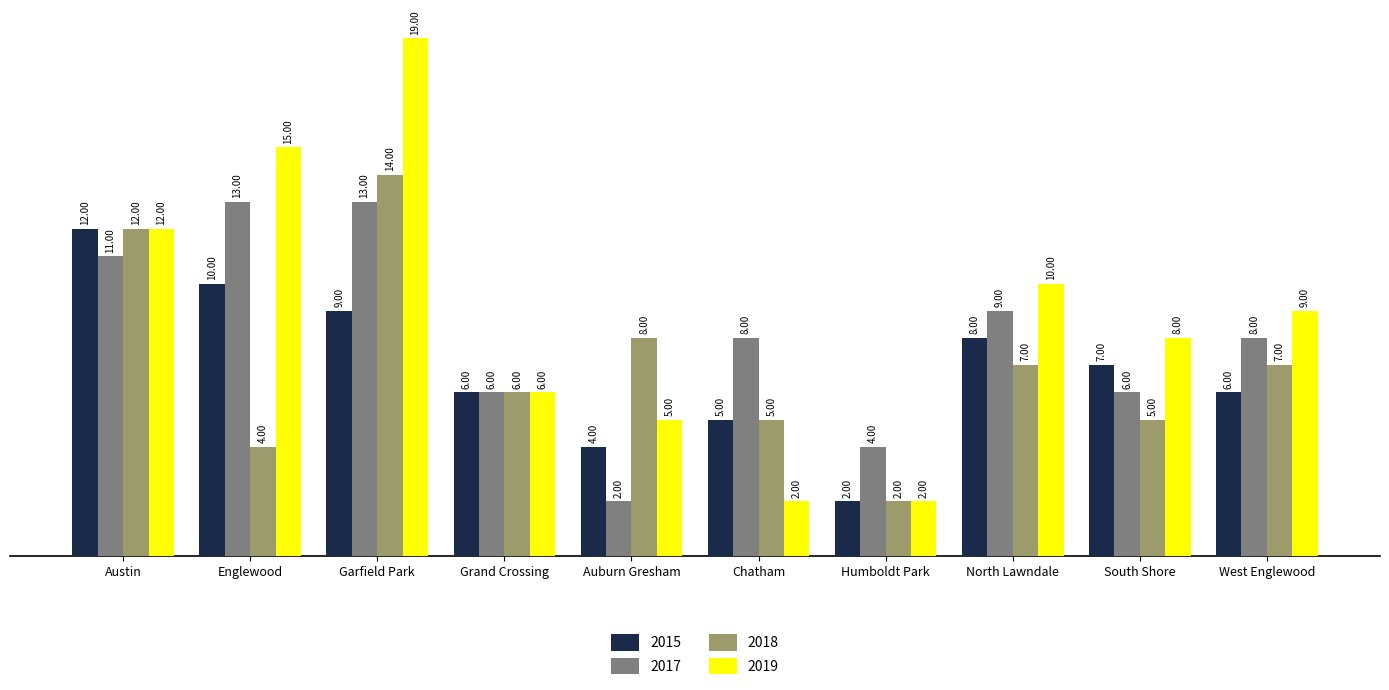

What is the approximate value of 2017 at Grand Crossing?

6